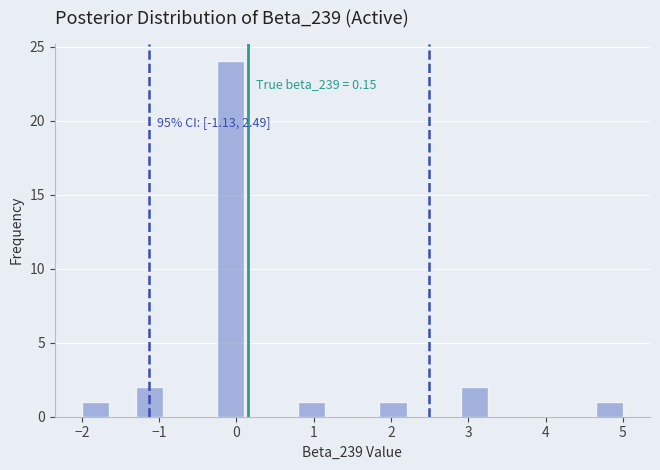

Around what value on the x-axis is the tallest bar? Give the approximate position of its centre, as read against the axis.

-0.1